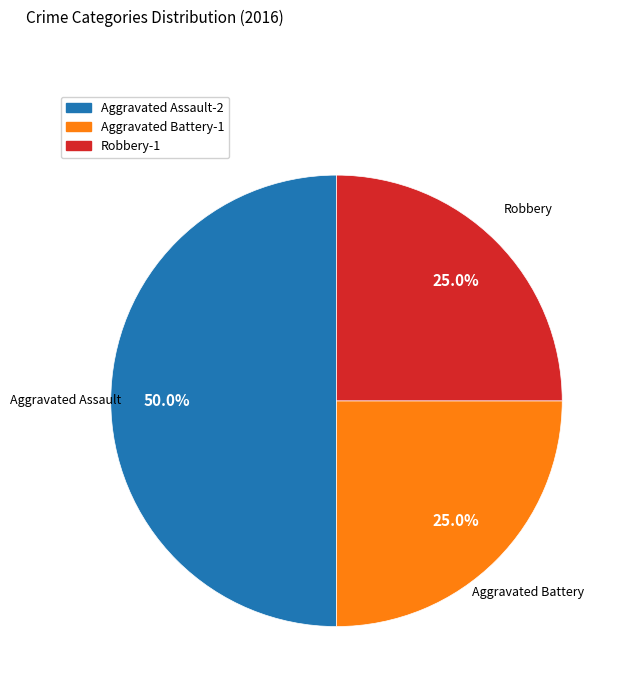

Does Robbery-1 account for over 50% of the chart?

No